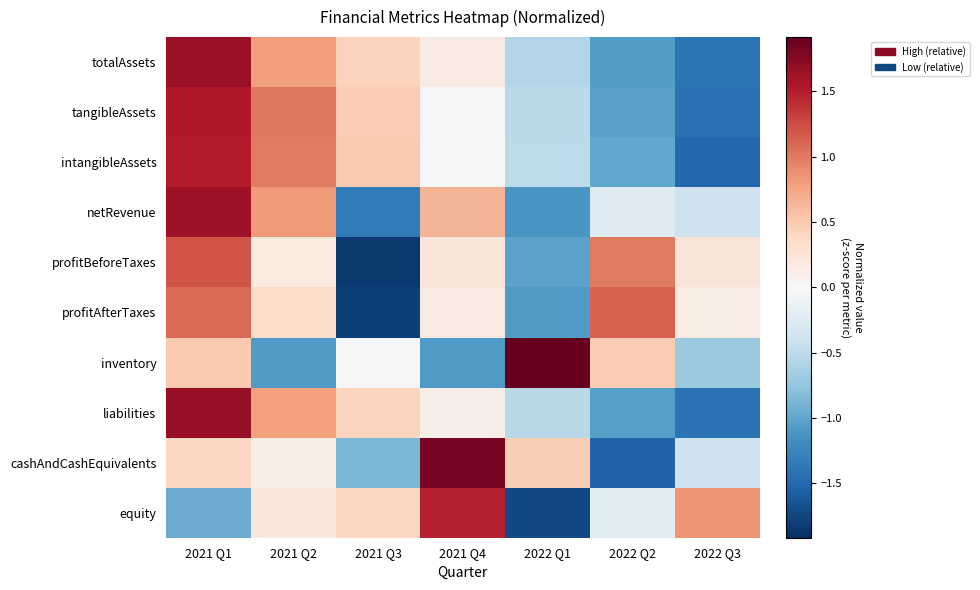

Reading right to left, what are all the values shown in this chart?

totalAssets: 2022 Q3=-1.4	2022 Q2=-1.1	2022 Q1=-0.6	2021 Q4=0.2	2021 Q3=0.4	2021 Q2=0.8	2021 Q1=1.6
tangibleAssets: 2022 Q3=-1.4	2022 Q2=-1.0	2022 Q1=-0.5	2021 Q4=-0.0	2021 Q3=0.5	2021 Q2=1.0	2021 Q1=1.5
intangibleAssets: 2022 Q3=-1.5	2022 Q2=-1.0	2022 Q1=-0.5	2021 Q4=-0.0	2021 Q3=0.5	2021 Q2=1.0	2021 Q1=1.5
netRevenue: 2022 Q3=-0.4	2022 Q2=-0.2	2022 Q1=-1.1	2021 Q4=0.7	2021 Q3=-1.3	2021 Q2=0.8	2021 Q1=1.6
profitBeforeTaxes: 2022 Q3=0.2	2022 Q2=1.0	2022 Q1=-1.0	2021 Q4=0.2	2021 Q3=-1.8	2021 Q2=0.2	2021 Q1=1.2
profitAfterTaxes: 2022 Q3=0.1	2022 Q2=1.1	2022 Q1=-1.1	2021 Q4=0.2	2021 Q3=-1.8	2021 Q2=0.4	2021 Q1=1.1
inventory: 2022 Q3=-0.7	2022 Q2=0.5	2022 Q1=1.9	2021 Q4=-1.1	2021 Q3=-0.0	2021 Q2=-1.1	2021 Q1=0.5
liabilities: 2022 Q3=-1.4	2022 Q2=-1.1	2022 Q1=-0.5	2021 Q4=0.1	2021 Q3=0.4	2021 Q2=0.8	2021 Q1=1.7
cashAndCashEquivalents: 2022 Q3=-0.4	2022 Q2=-1.5	2022 Q1=0.5	2021 Q4=1.8	2021 Q3=-0.9	2021 Q2=0.1	2021 Q1=0.4
equity: 2022 Q3=0.8	2022 Q2=-0.2	2022 Q1=-1.7	2021 Q4=1.5	2021 Q3=0.4	2021 Q2=0.2	2021 Q1=-1.0